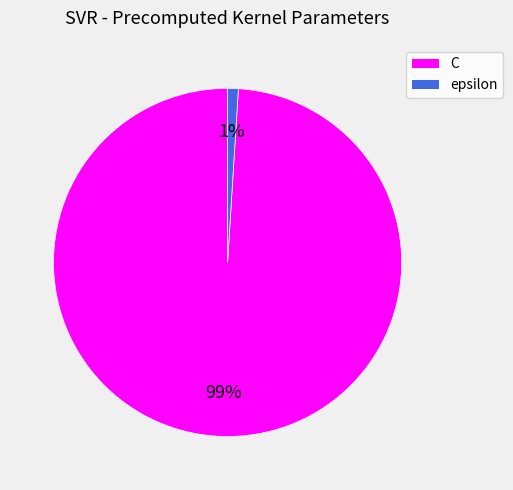

To the nearest percent, what is the average slice percentage?

50%